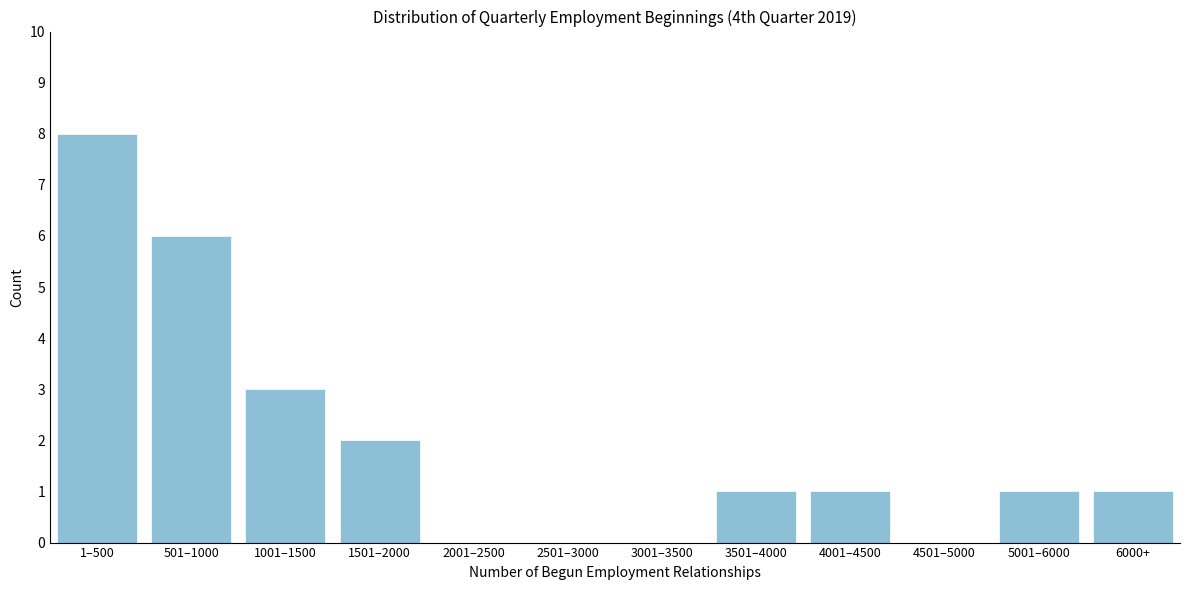

Reading right to left, what are all the values shown in this chart?

6000+=1	5001–6000=1	4501–5000=0	4001–4500=1	3501–4000=1	3001–3500=0	2501–3000=0	2001–2500=0	1501–2000=2	1001–1500=3	501–1000=6	1–500=8